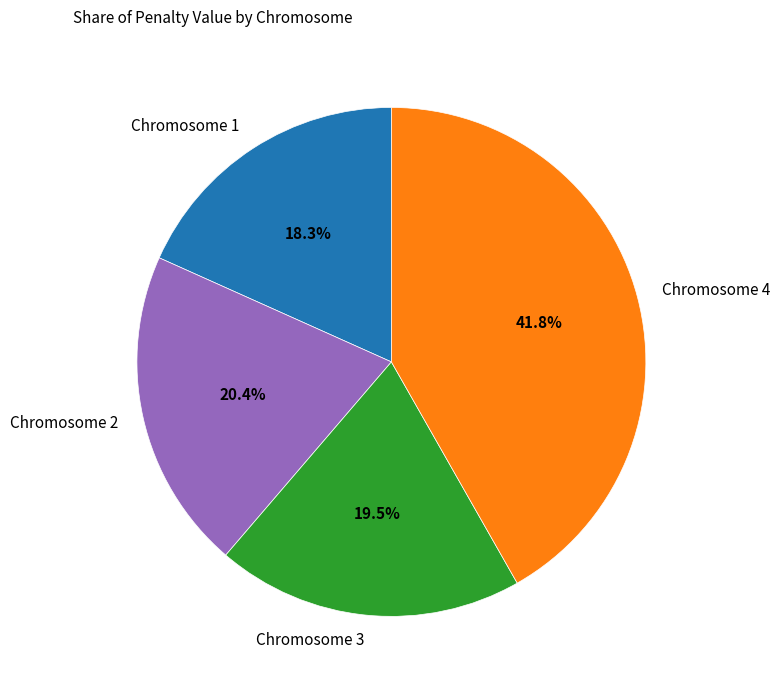

Which slice is the smallest?

Chromosome 1